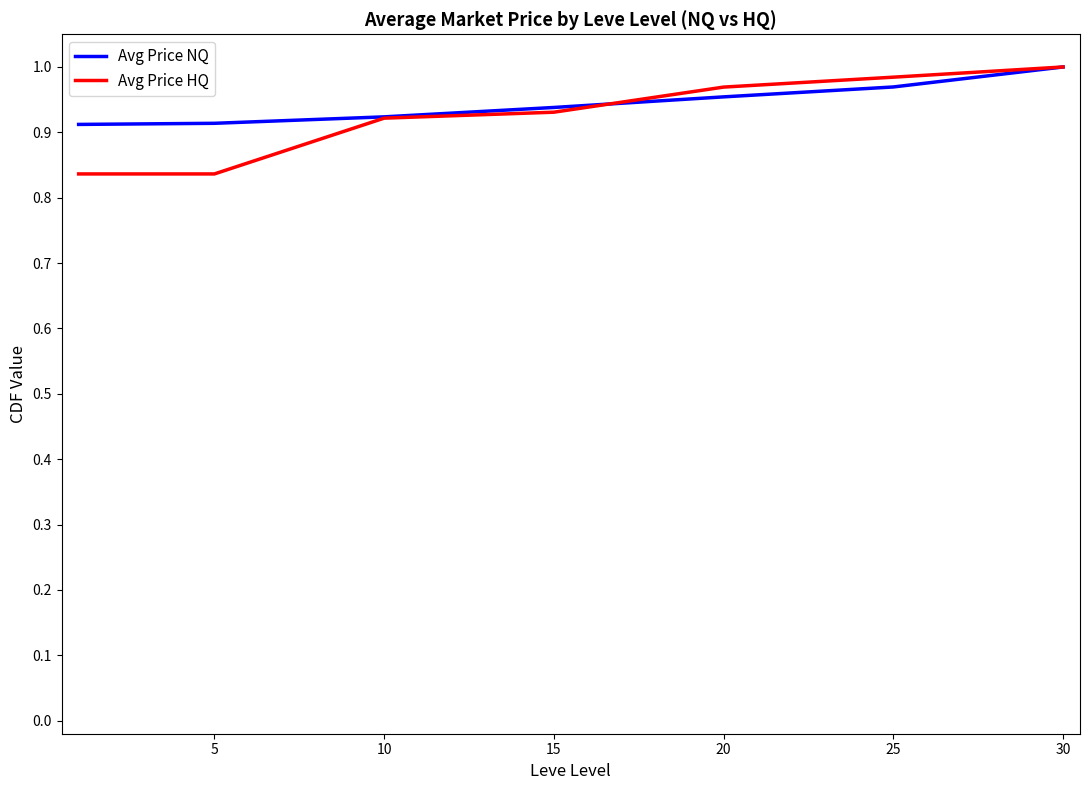

Which series has the largest range (max minus min)?

Avg Price HQ